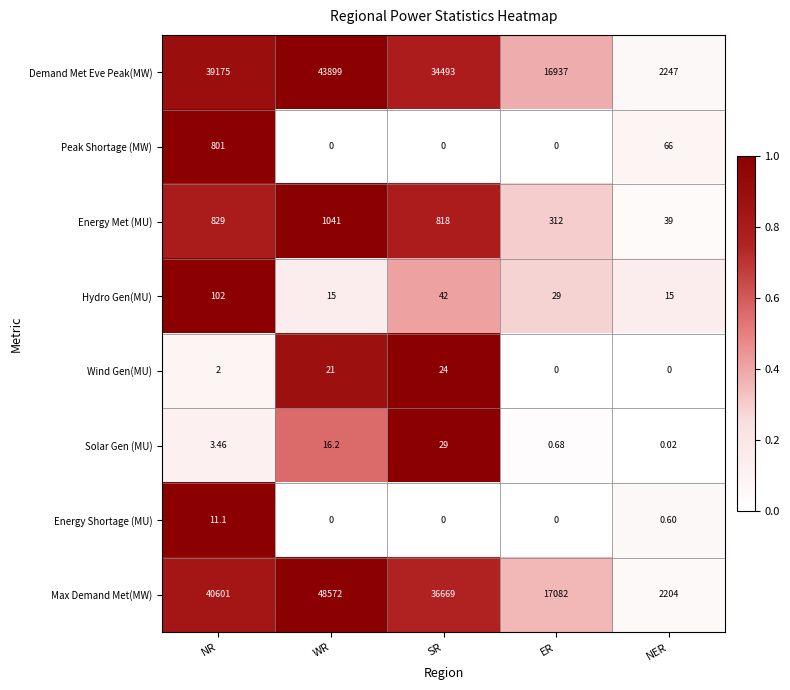

At how many categories does at least one series exceed 0?

5